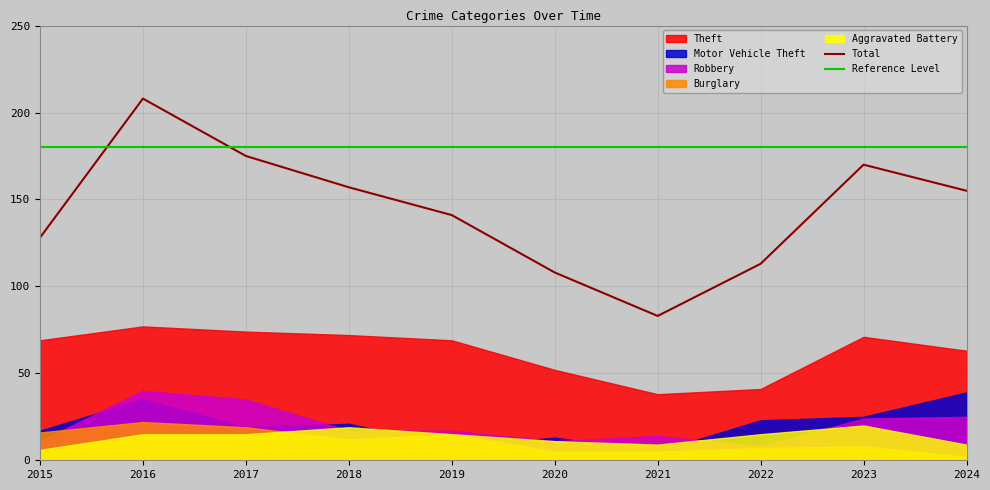

Where is Total nearest to the value 145?

2019